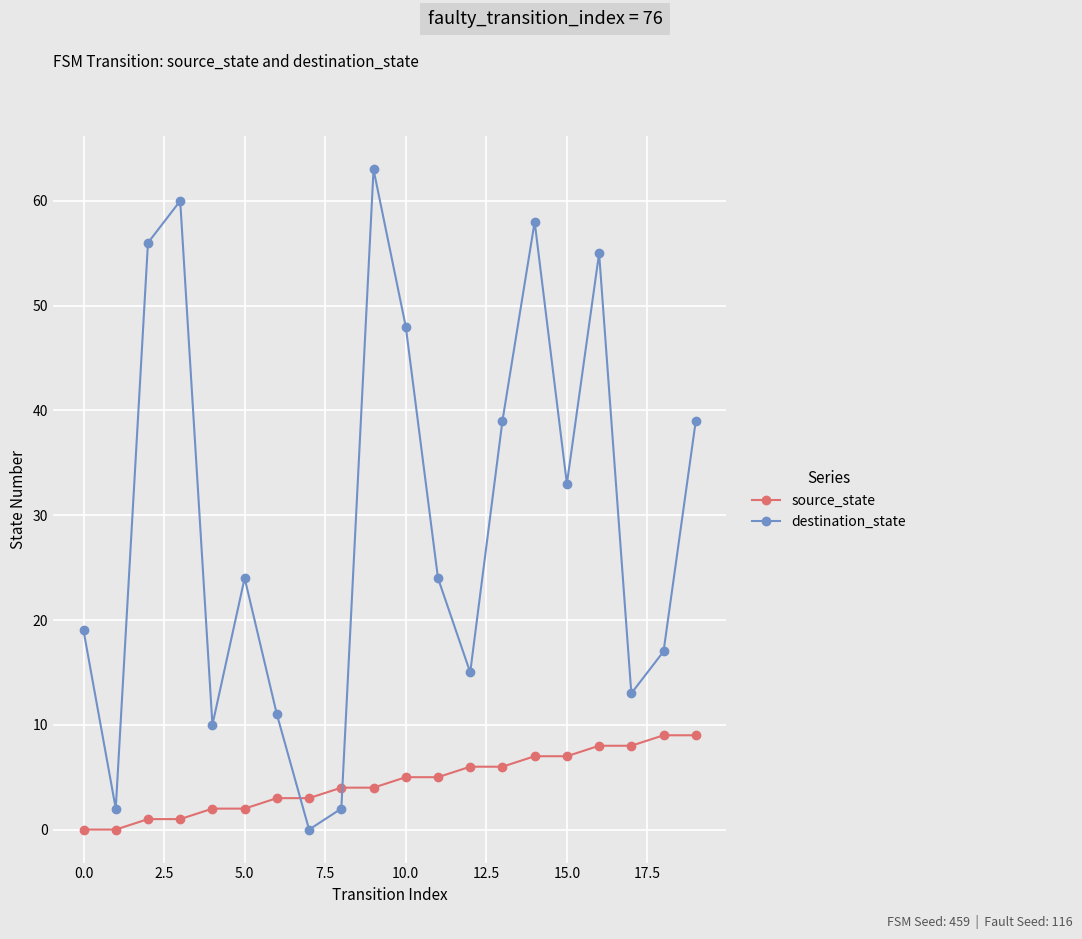

List the series in order of their peak value, lowest first.

source_state, destination_state